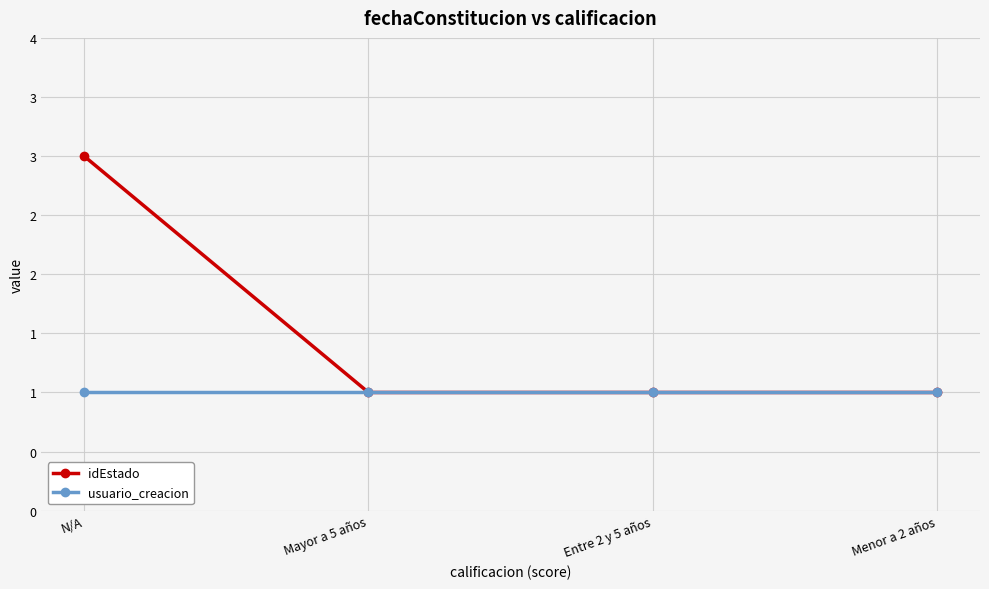

True or false: idEstado has a value of 2 at N/A.

False